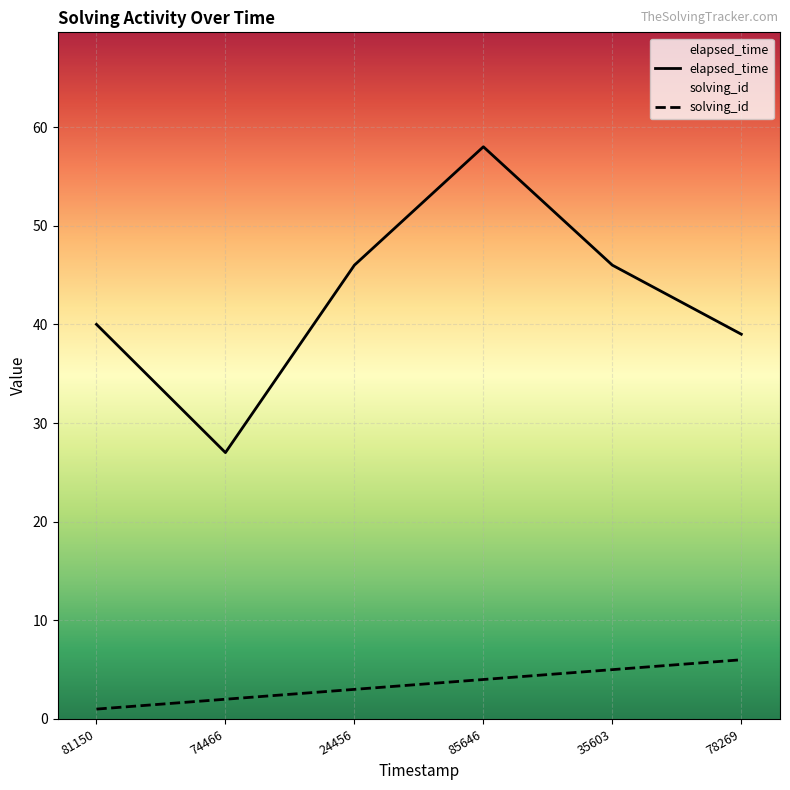

Which series has the largest range (max minus min)?

elapsed_time